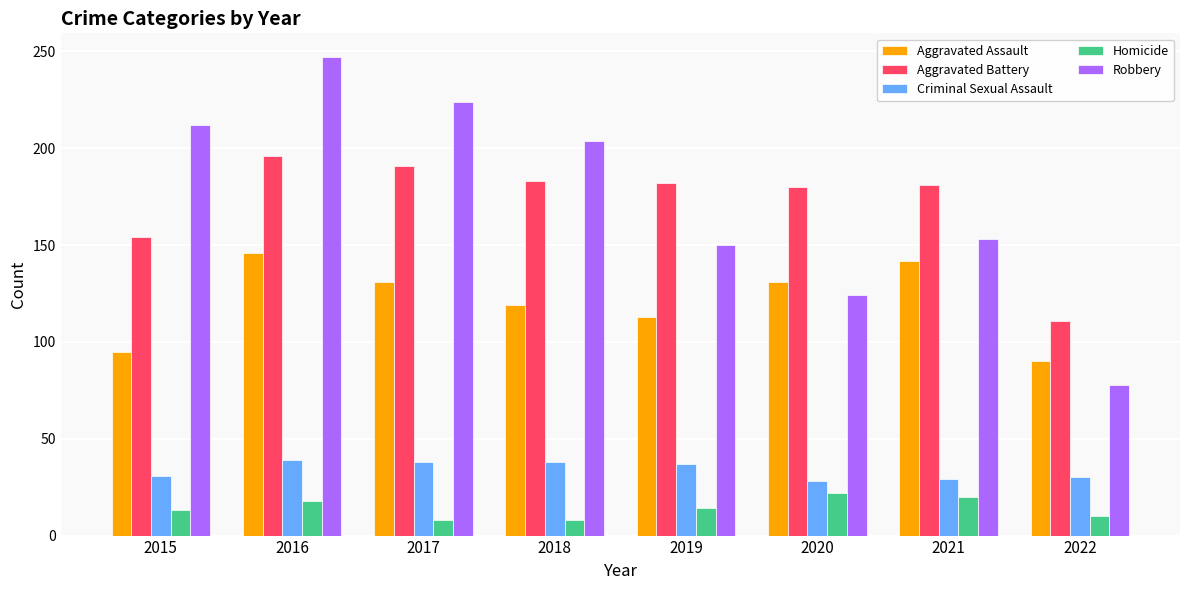

What is the value of the Aggravated Battery bar at the 2nd from the left?

196